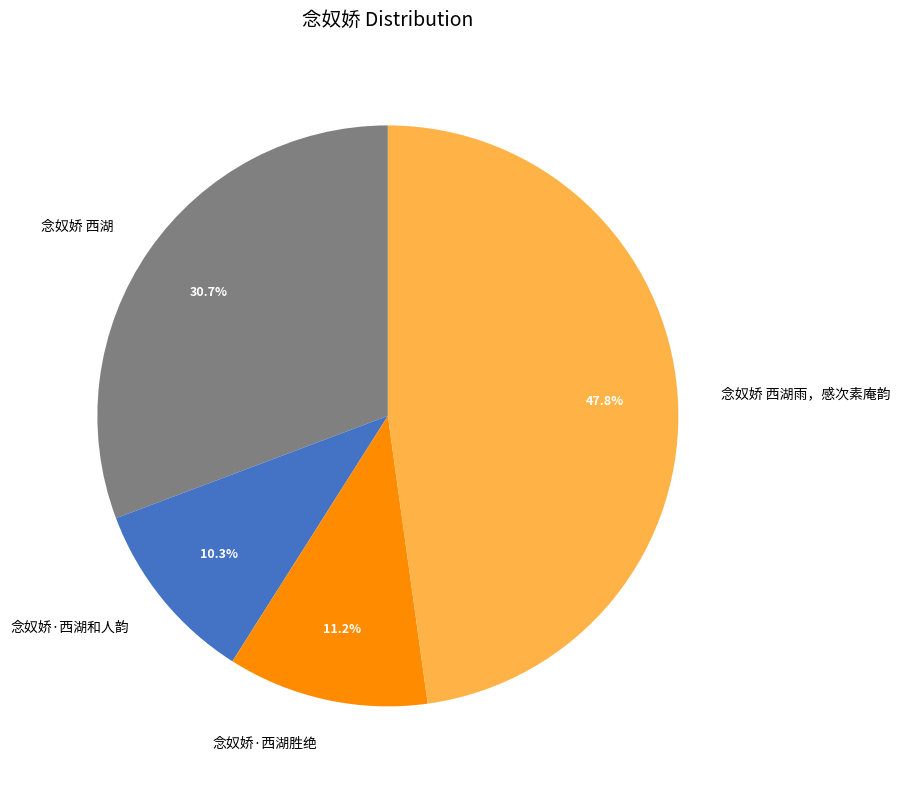

To the nearest percent, what is the average slice percentage?

25%